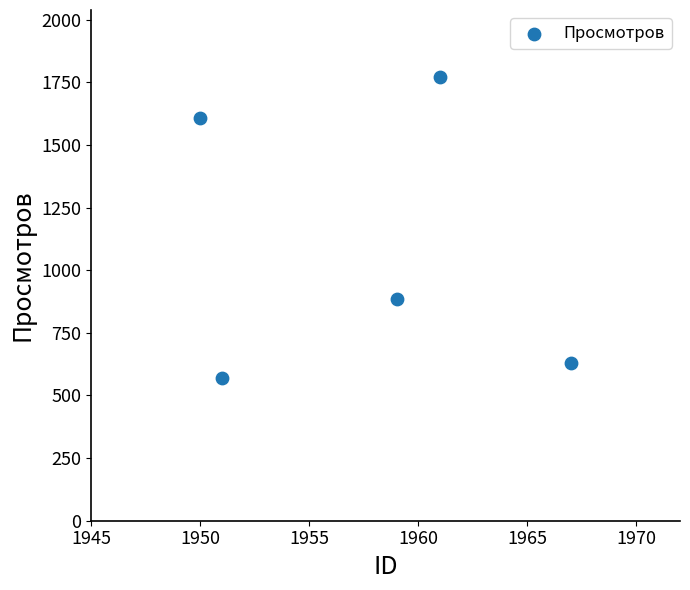

What Y value in the scatter plot is closest to 1171?

885